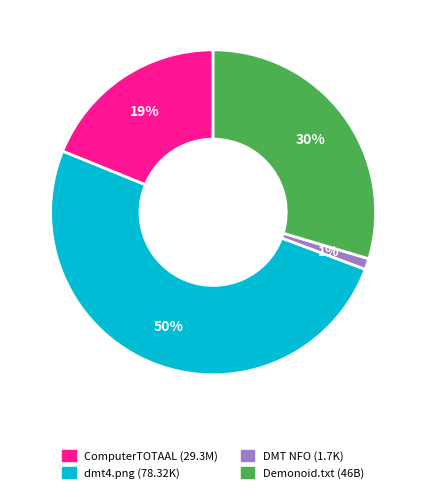

To the nearest percent, what is the average slice percentage?

25%